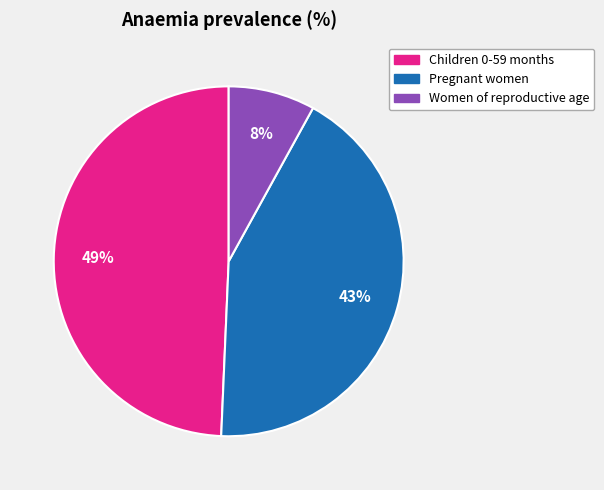

To the nearest percent, what is the difference between the largest and smallest slice percentages?

41%